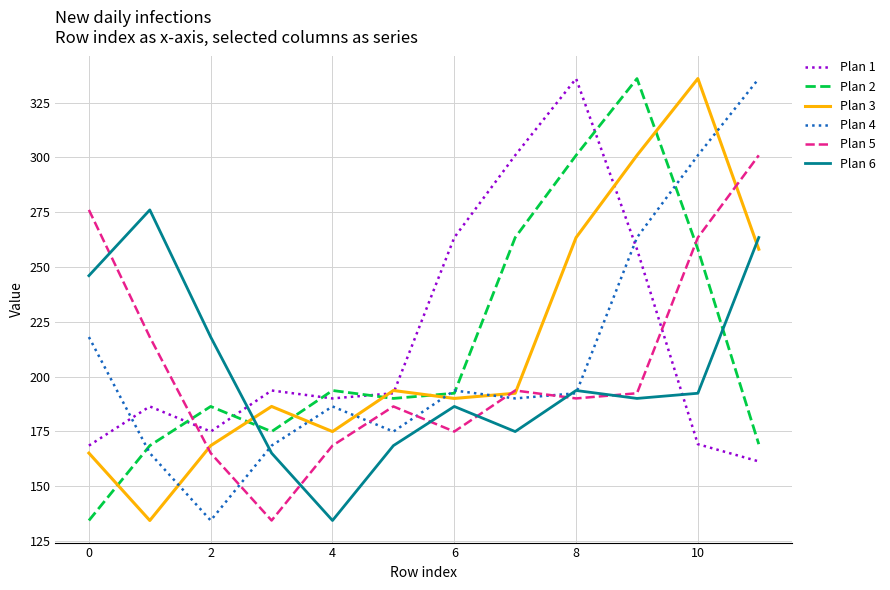

What is the difference between the maximum and second lowest values in the Plan 3 series?

170.9